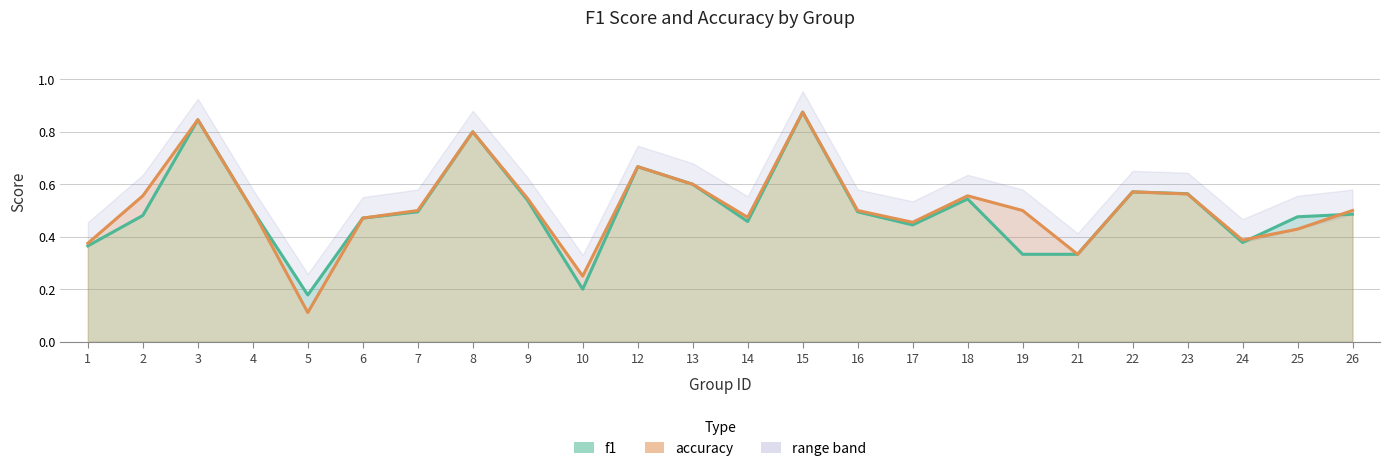

What is the sum of all accuracy values?

12.4